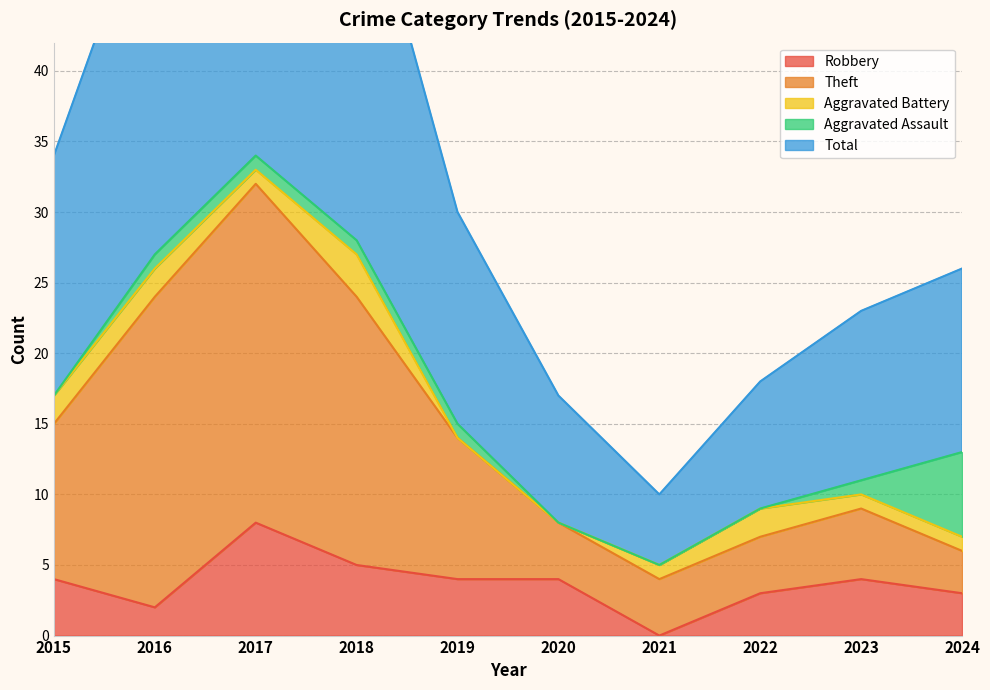

Rank the categories by Total value from highest to lowest.

2017, 2018, 2016, 2015, 2019, 2024, 2023, 2022, 2020, 2021